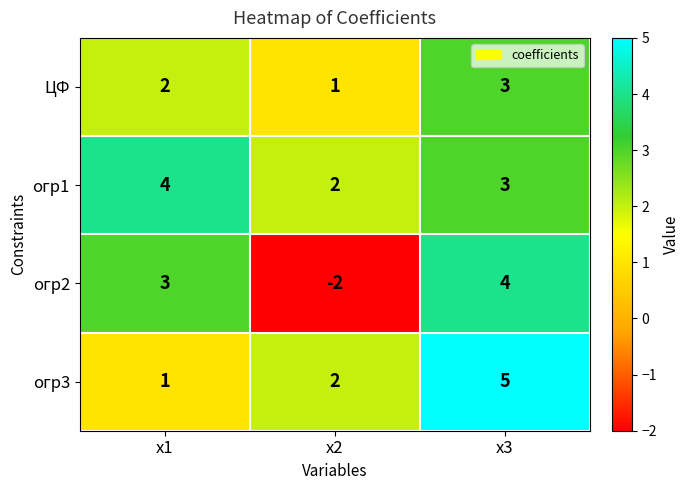

How many огр2 values are between -2 and 4?

3